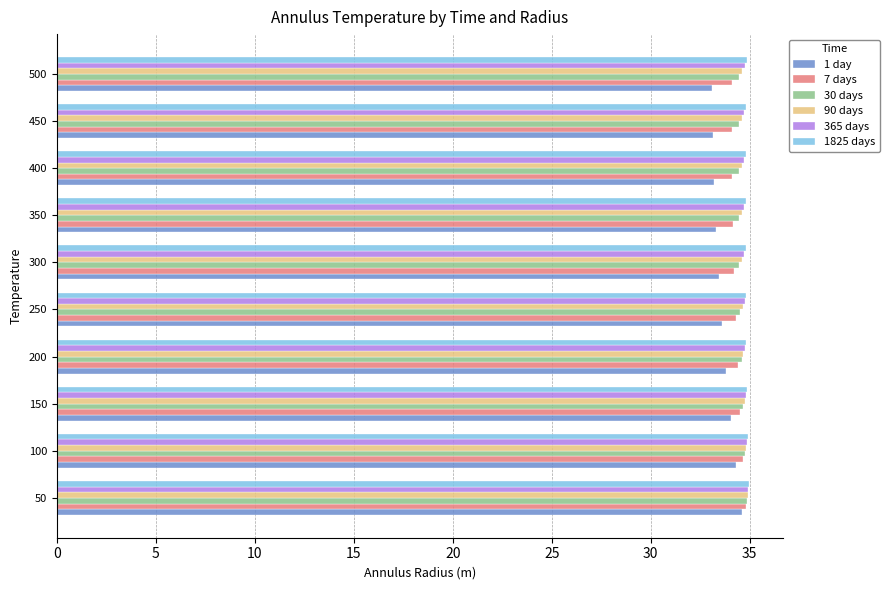

The value of 7 days at 150 is 34.5. True or false?

True